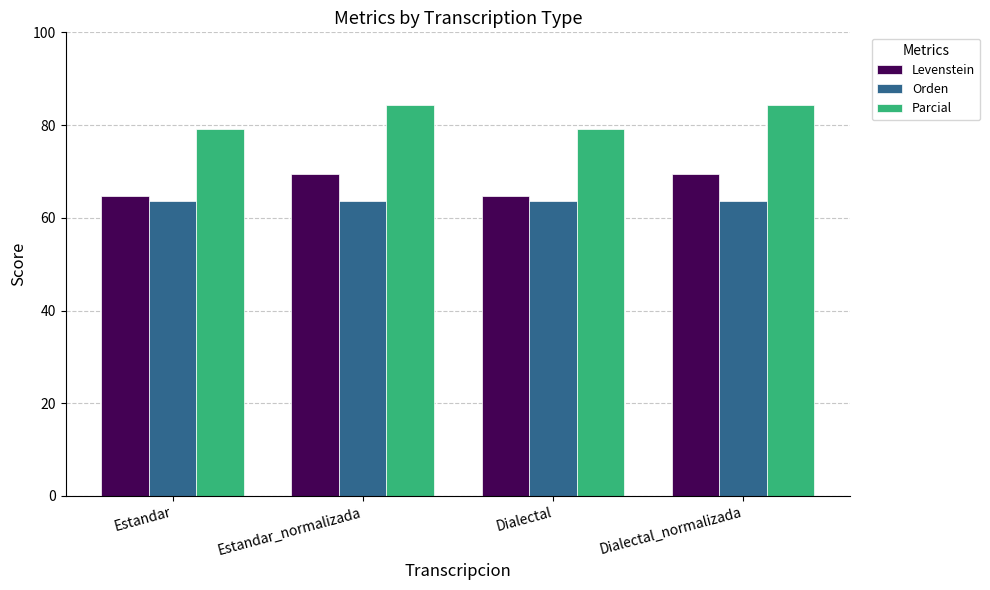

Read the Orden value at Estandar_normalizada.

63.6